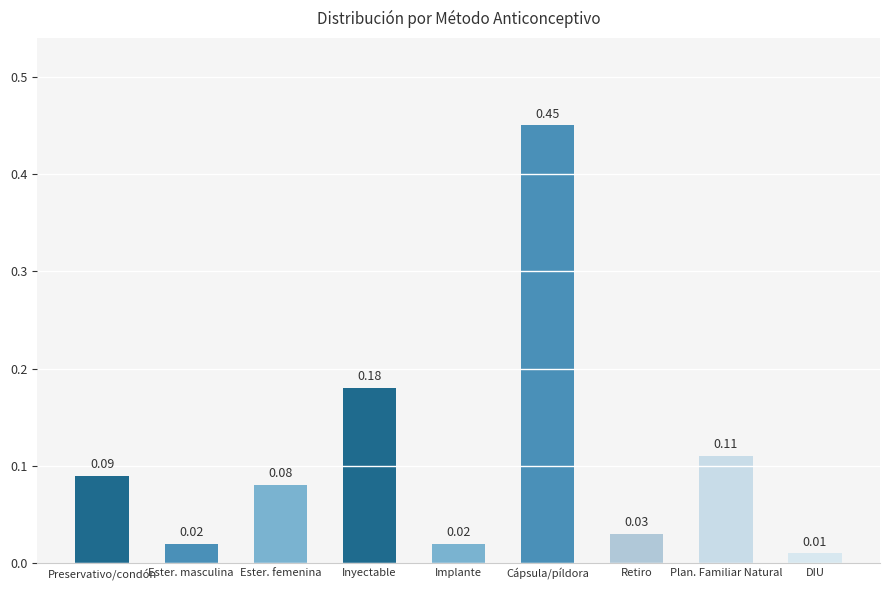

What is the label of the 8th bar from the left?

Plan. Familiar Natural